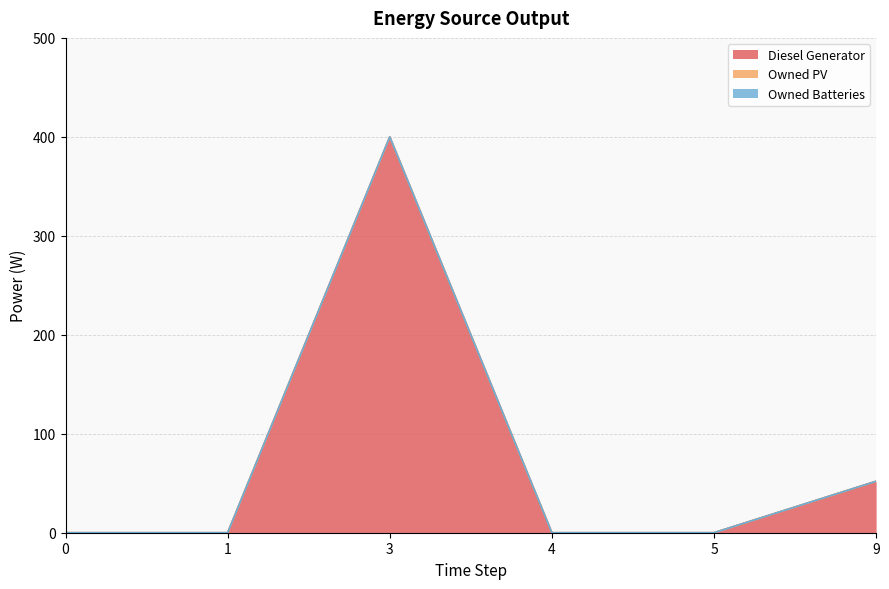

What is the total value across all series at 9?

52